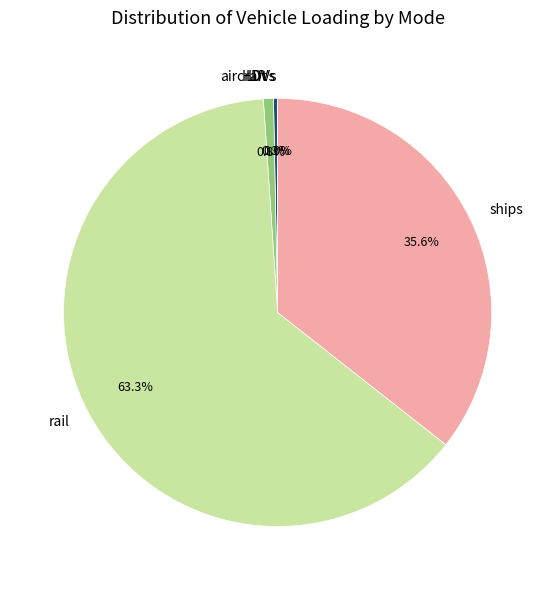

Do HDVs and aircraft together represent more than half of the pie?

No